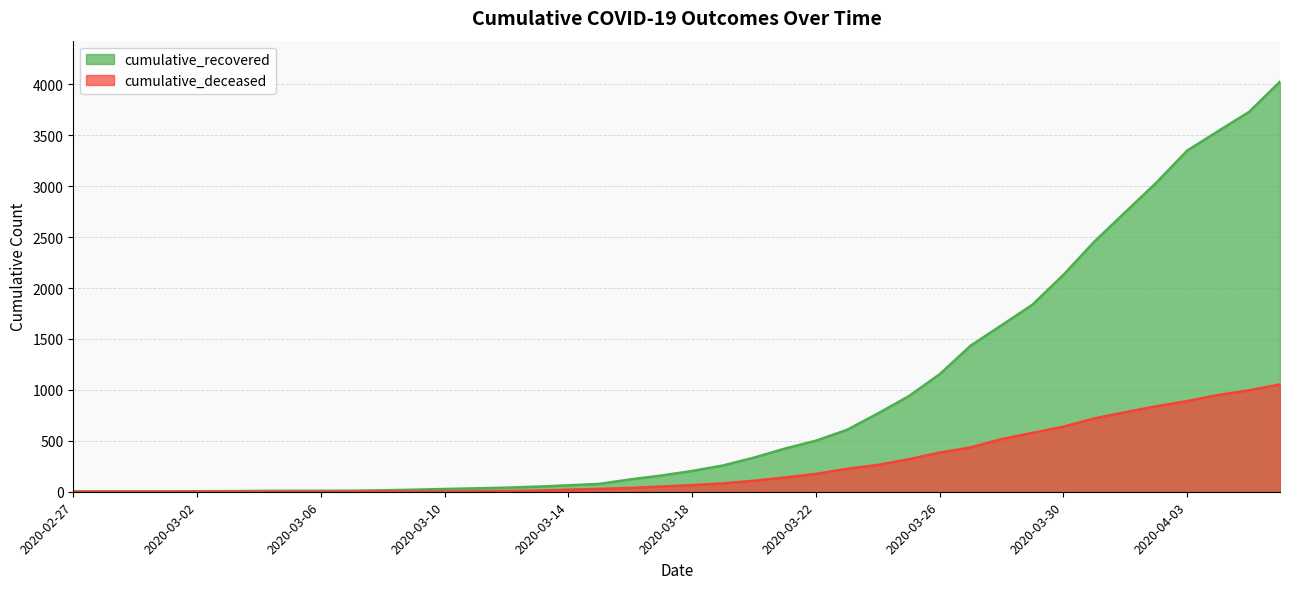

What is the total value across all series at 2020-03-12?

46